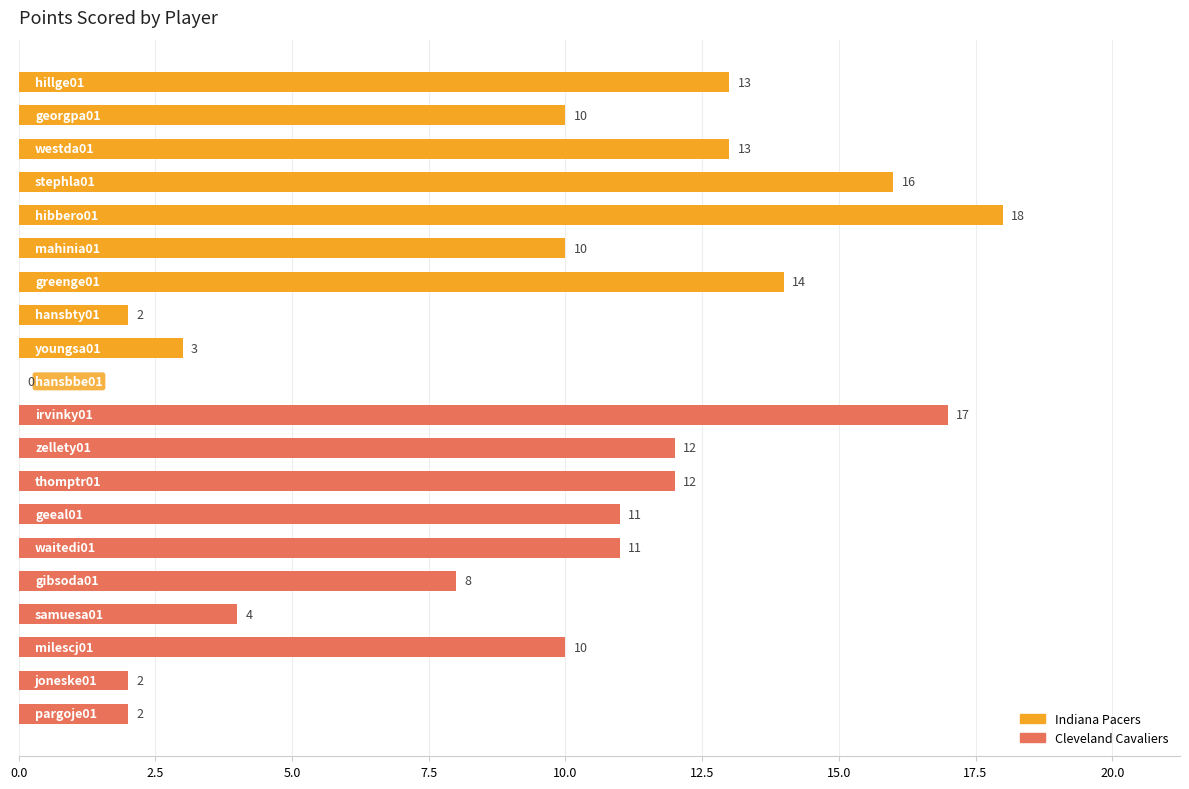

What is the maximum value shown in the chart?

18